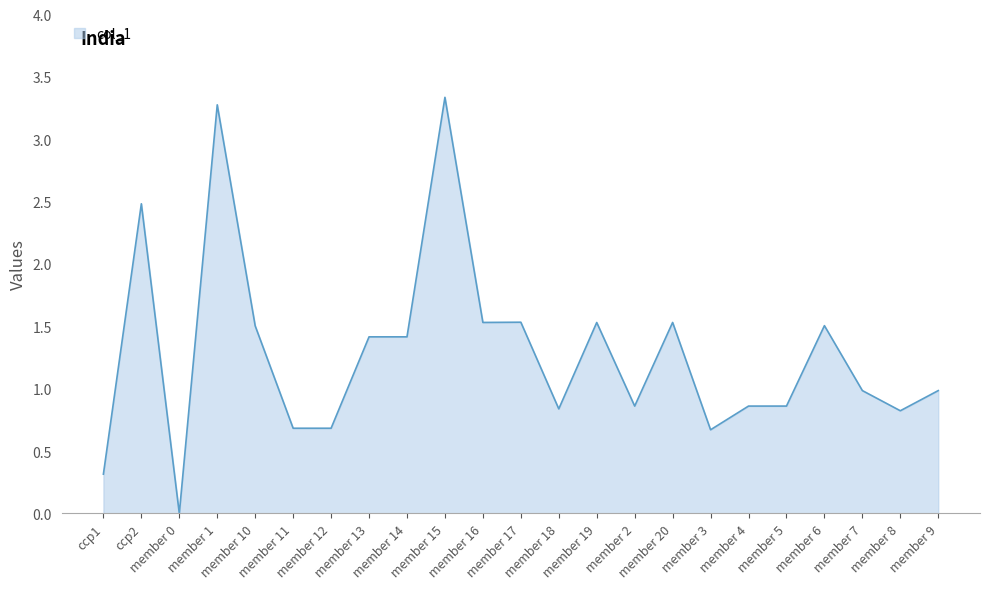

Reading right to left, list all the values displayed in this chart.

1.0	0.8	1.0	1.5	0.9	0.9	0.7	1.5	0.9	1.5	0.8	1.5	1.5	3.3	1.4	1.4	0.7	0.7	1.5	3.3	0.0	2.5	0.3